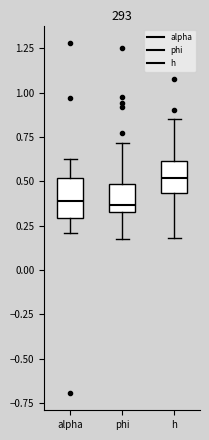

Which box's median line is the highest?

h